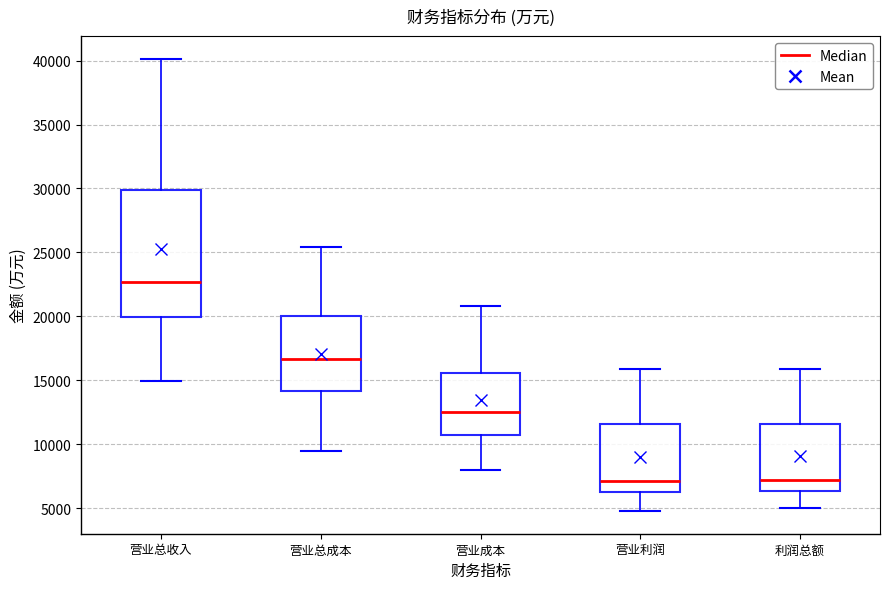

Which box is the tallest, from its lower edge to its upper edge?

营业总收入